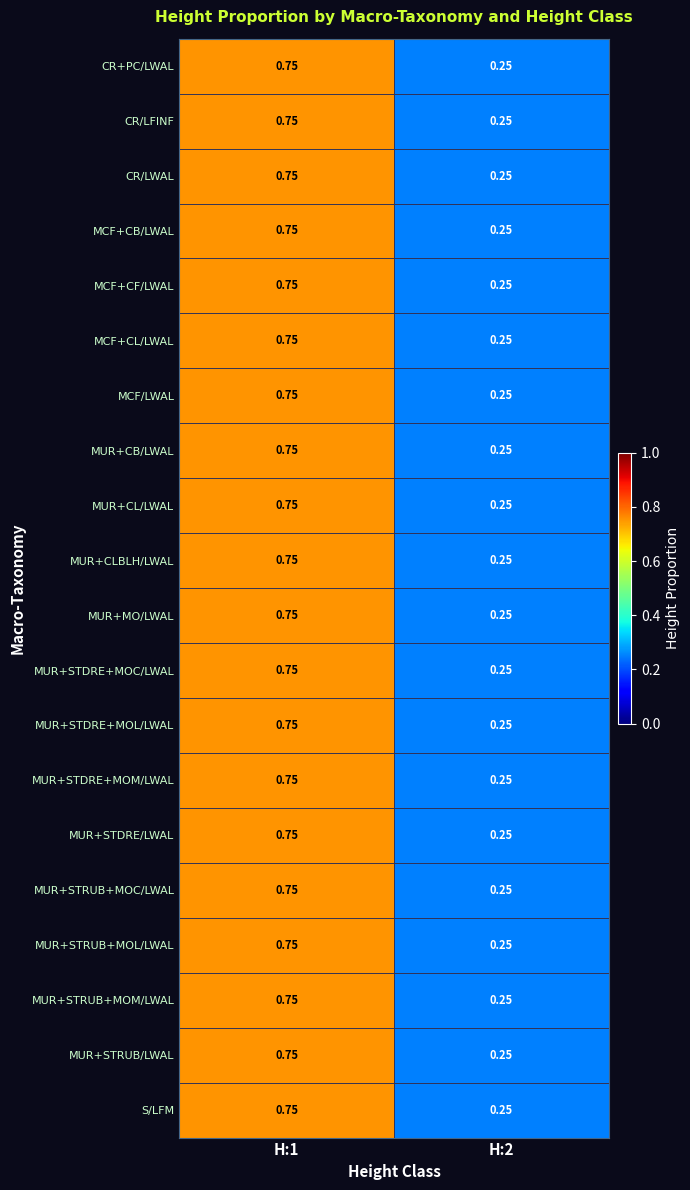

At how many categories does at least one series exceed 0?

2